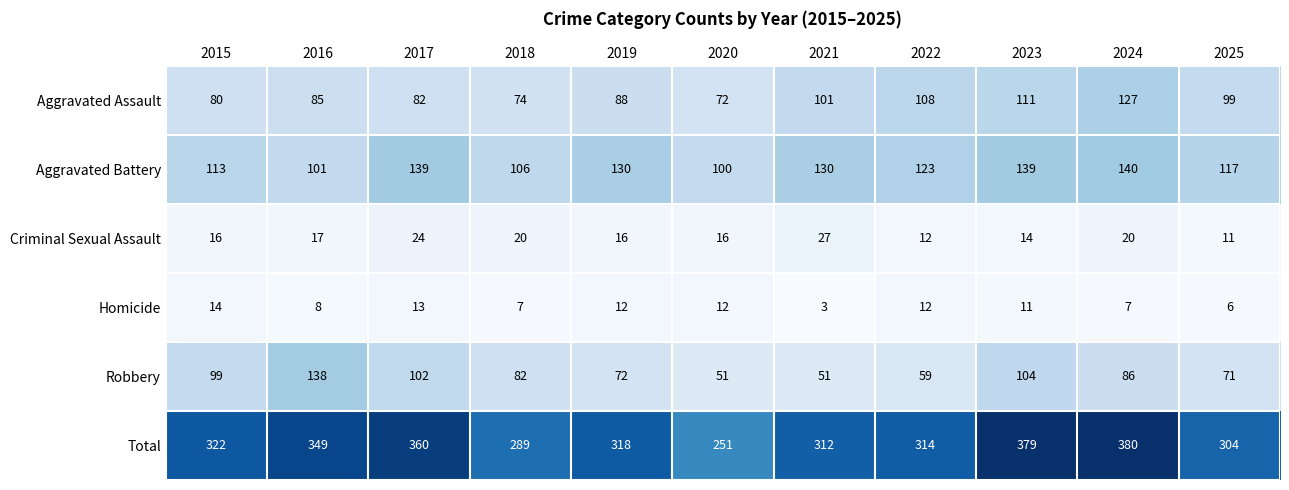

Rank the series by their maximum value, from highest to lowest.

Total, Aggravated Battery, Robbery, Aggravated Assault, Criminal Sexual Assault, Homicide